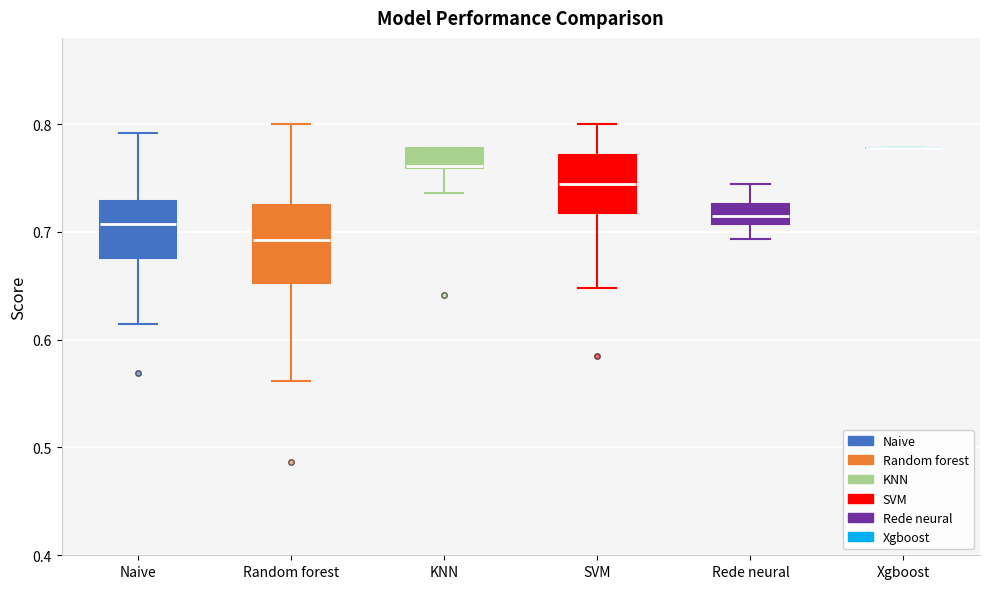

Reading left to right, transcribe this box plot: for each box, give where its median line is, the range the box spans, and where its two whiskers end, as read against the y-axis. The values are not printed on the chart, so give them approximately, as read against the axis.

Naive: median 0.71, box 0.68 to 0.73, whiskers 0.61 to 0.79
Random forest: median 0.69, box 0.65 to 0.73, whiskers 0.56 to 0.80
KNN: median 0.76 (drawn on the box's lower edge), box 0.76 to 0.78, whiskers 0.74 to 0.78
SVM: median 0.74, box 0.72 to 0.77, whiskers 0.65 to 0.80
Rede neural: median 0.71 (inside the box), box 0.71 to 0.73, whiskers 0.69 to 0.74
Xgboost: box collapsed to a line at 0.78, whiskers 0.78 to 0.78